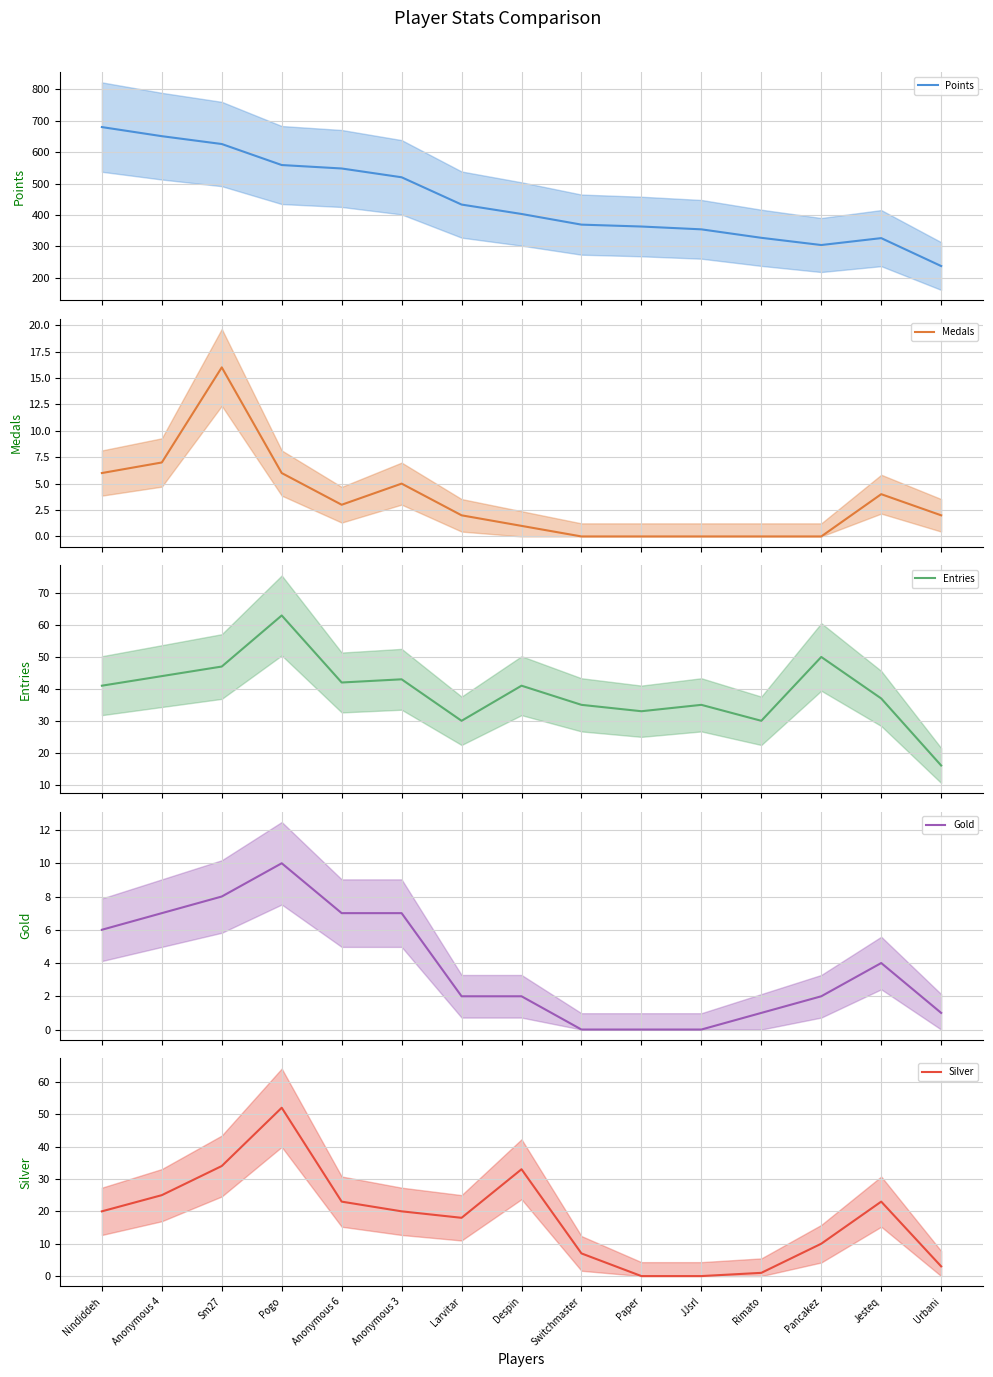

What is the sum of all Entries values?

587